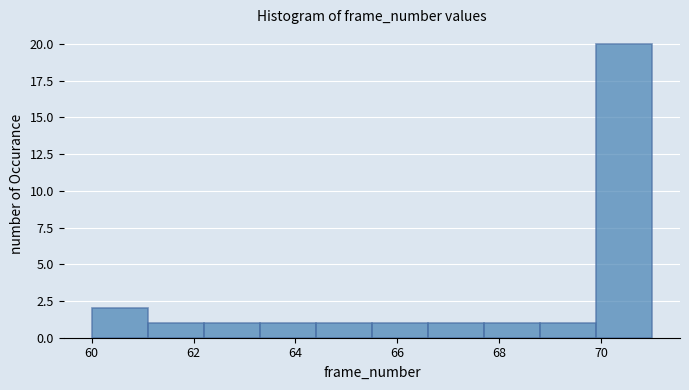

Over which range of the x-axis is the bar tallest?

69.9 to 71.0